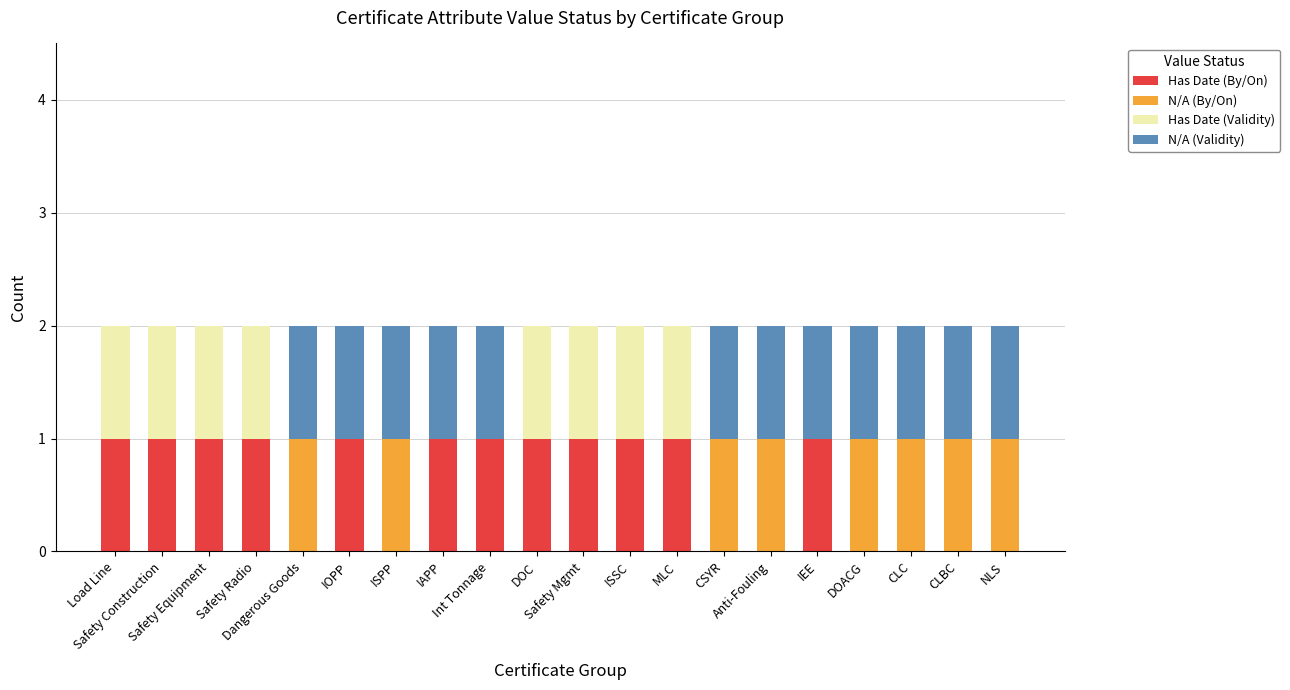

Count the N/A (Validity) values in the range 0 to 1.

20